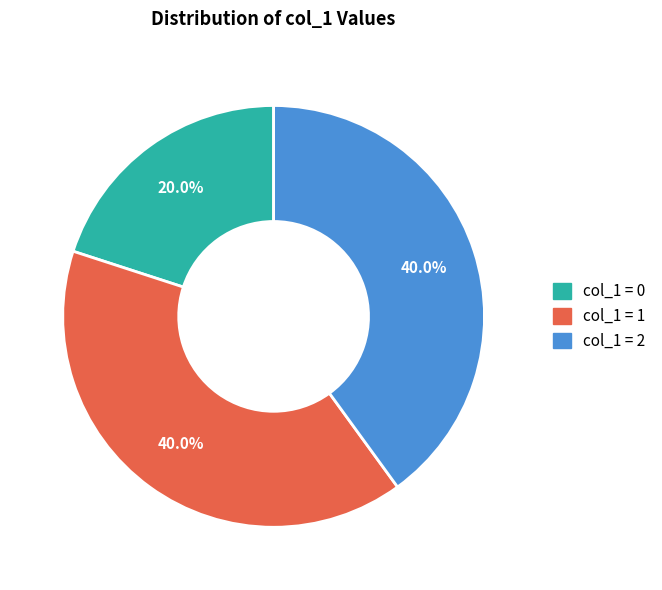

Which slice is the smallest?

col_1 = 0